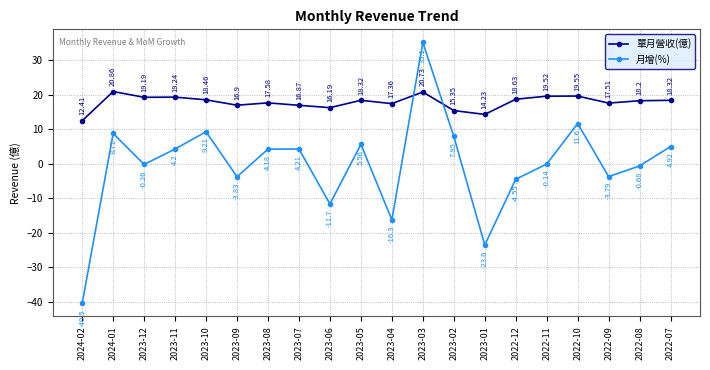

At which category does 單月營收(億) reach its first local valley?

2023-12